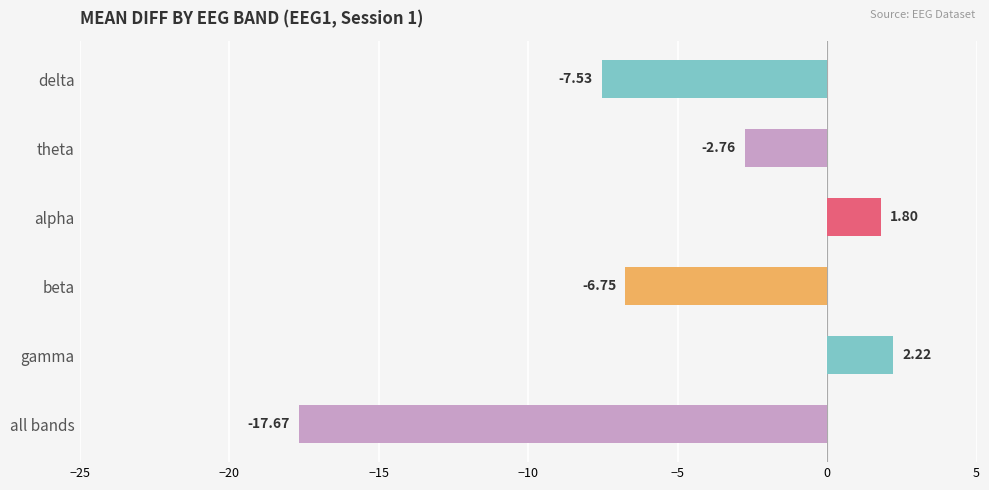

What is the difference between the values at all bands and delta?

10.1